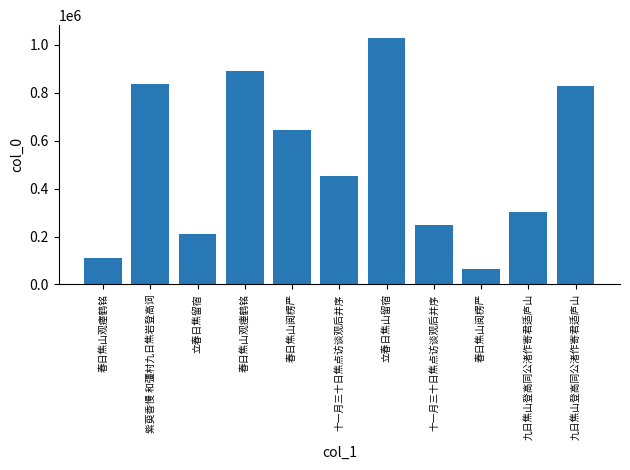

Are the bars horizontal?

No